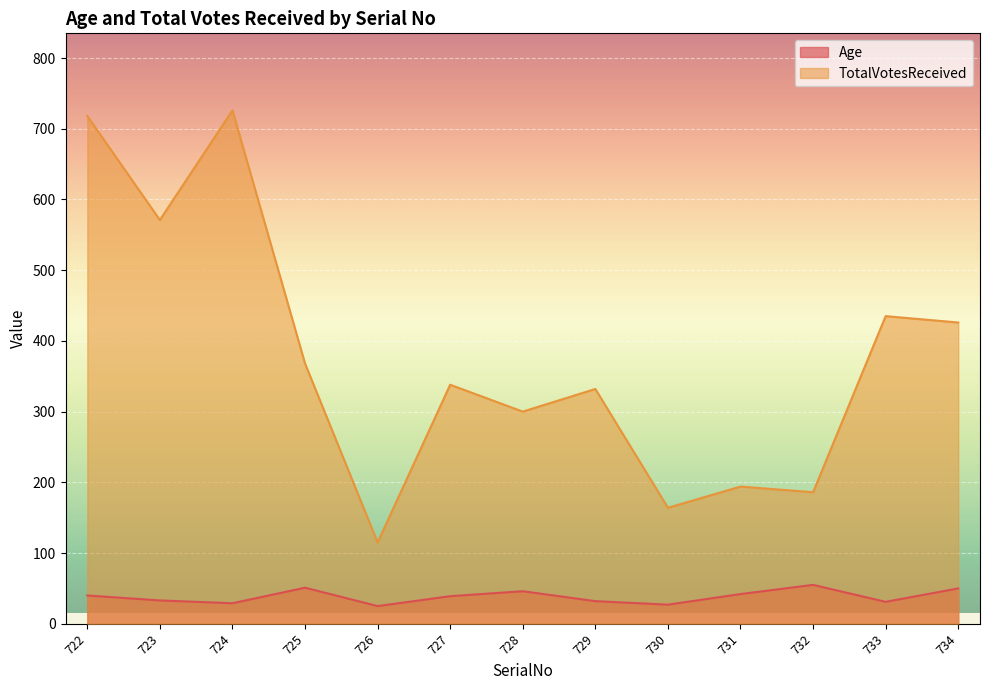

At which label is Age closest to 40?

722